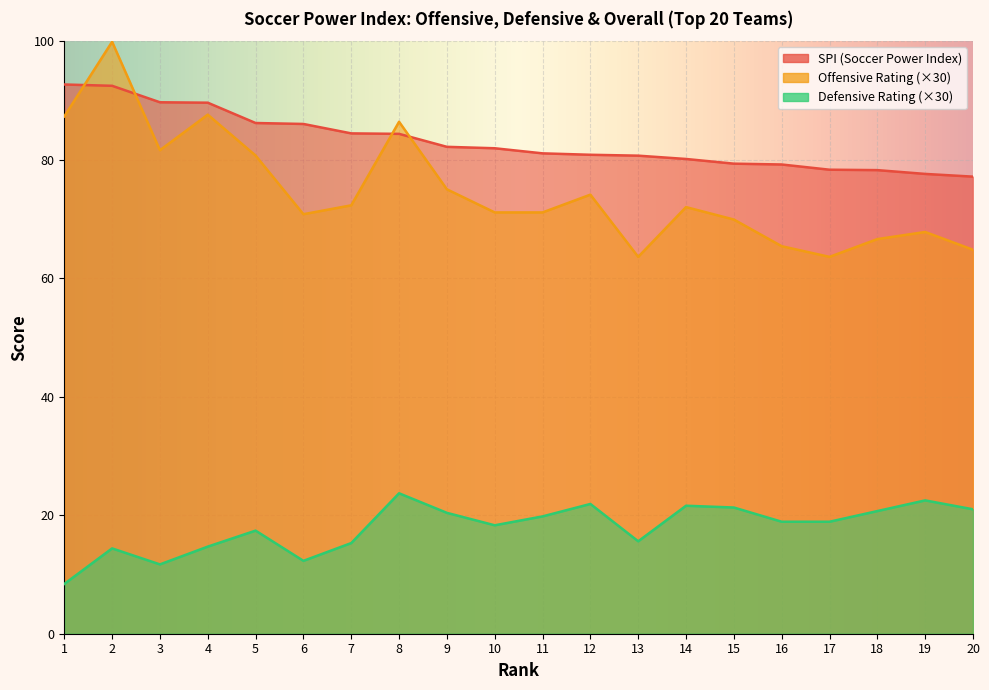

Between 2 and 10, which is larger?

2